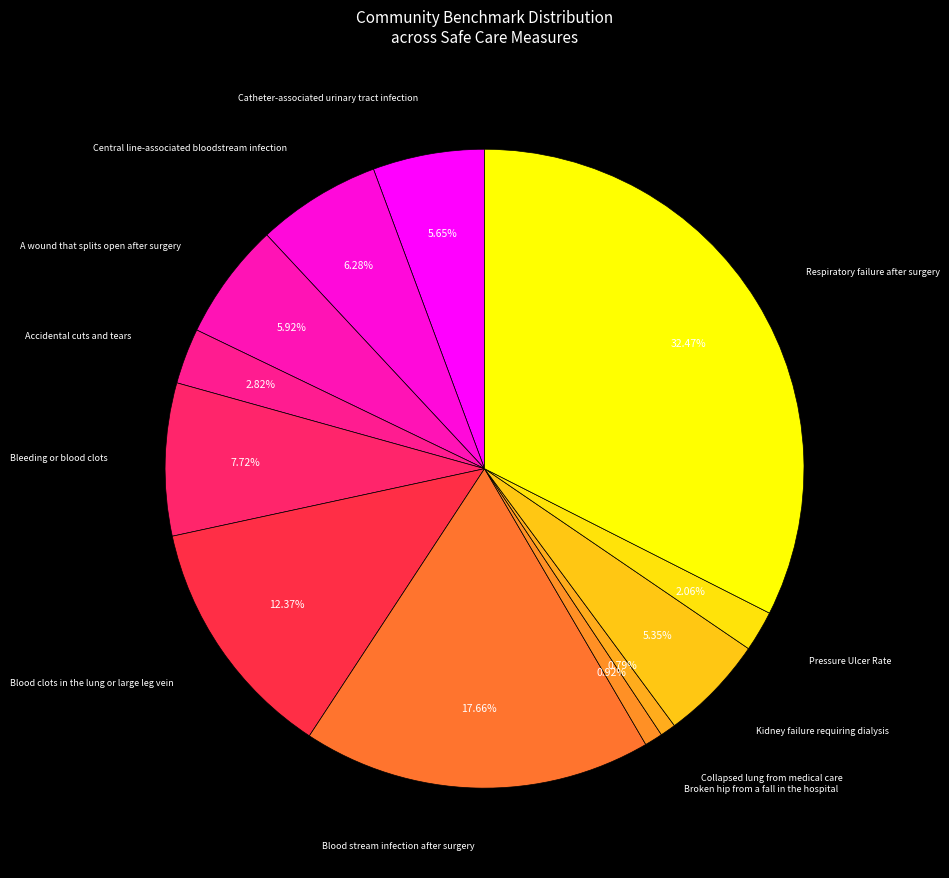

How many segments does this pie chart have?

12